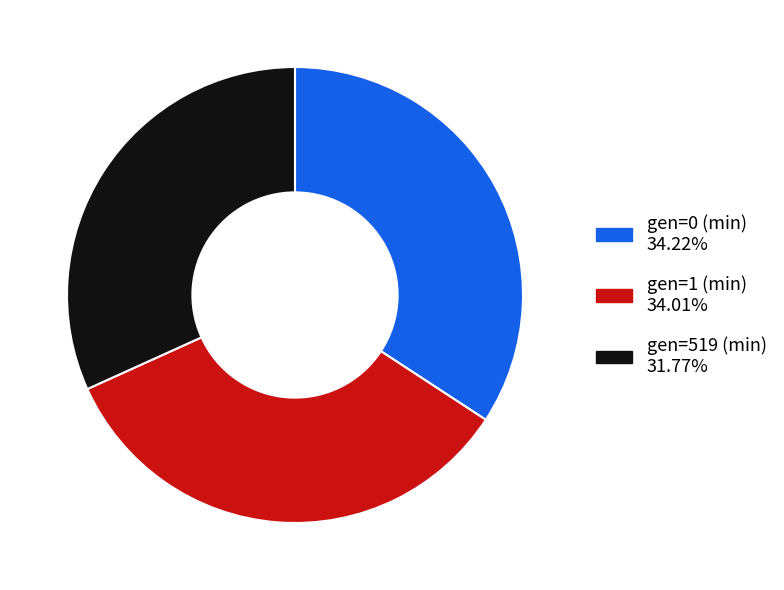

Approximately how many times larger is the value at gen=1 (min) compared to gen=519 (min)?

1.1